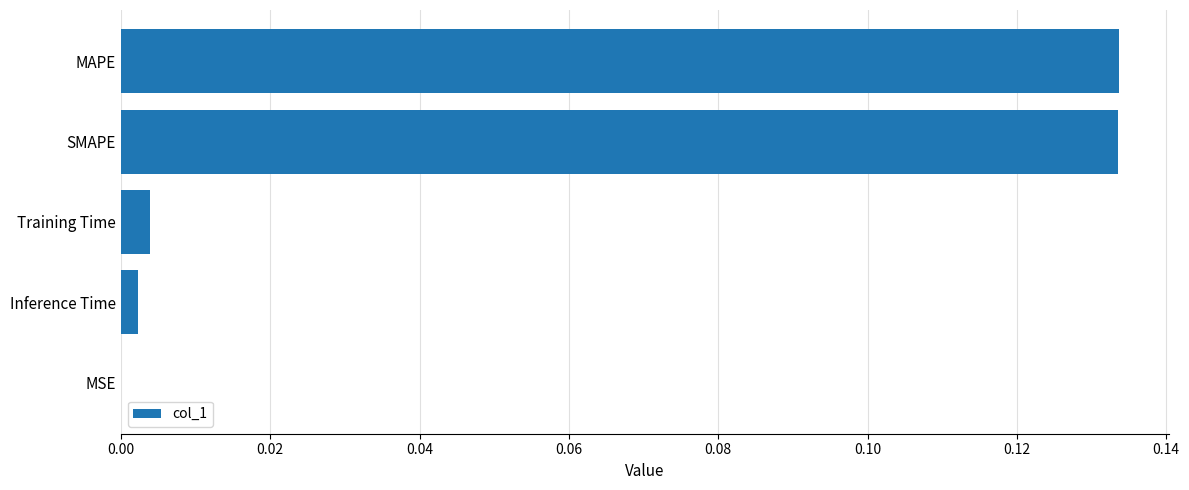

The chart shows a value of 0.0 at Inference Time. True or false?

True